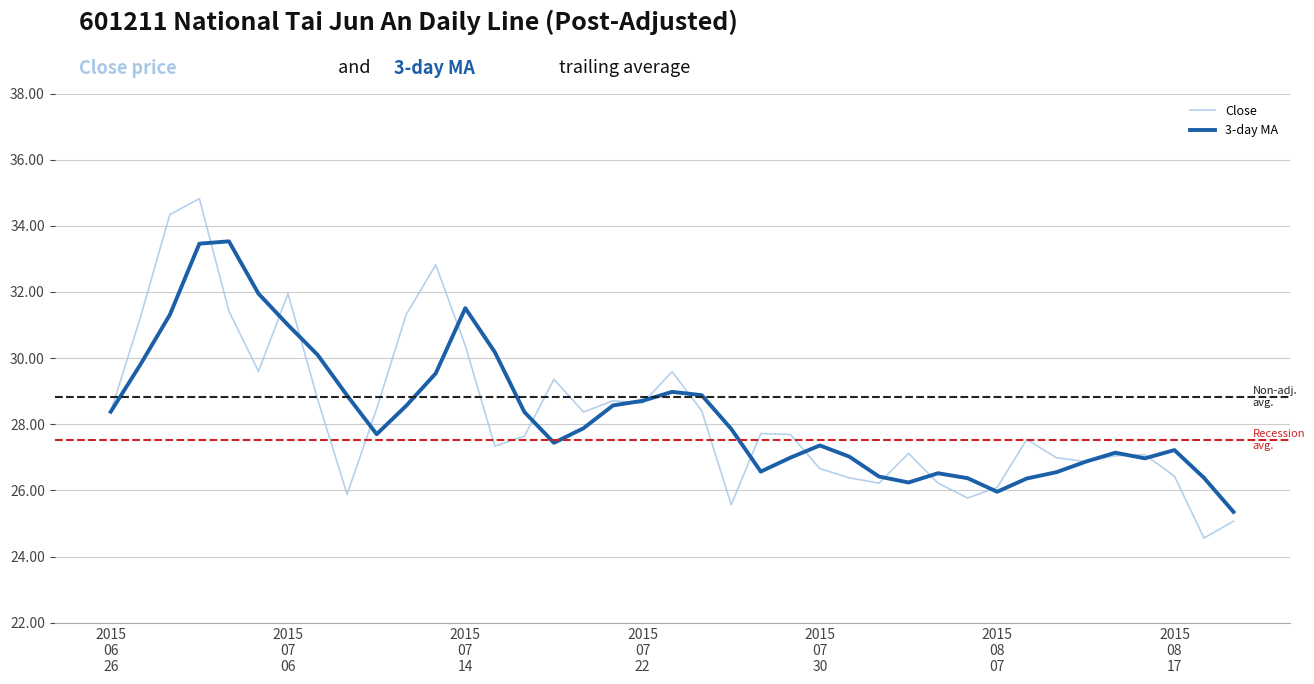

What is the minimum value for 3-day MA?

25.4